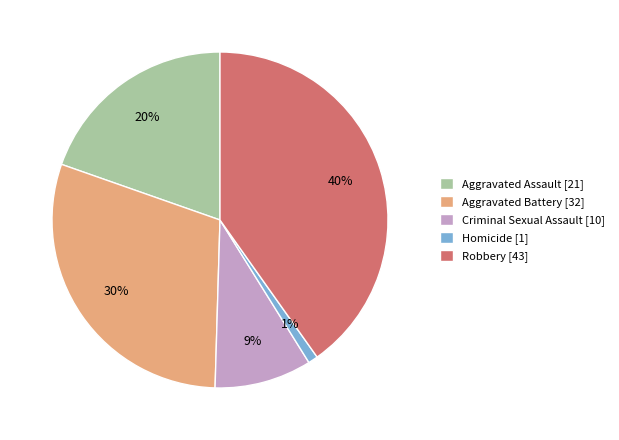

Does Aggravated Battery [32] account for over 50% of the chart?

No